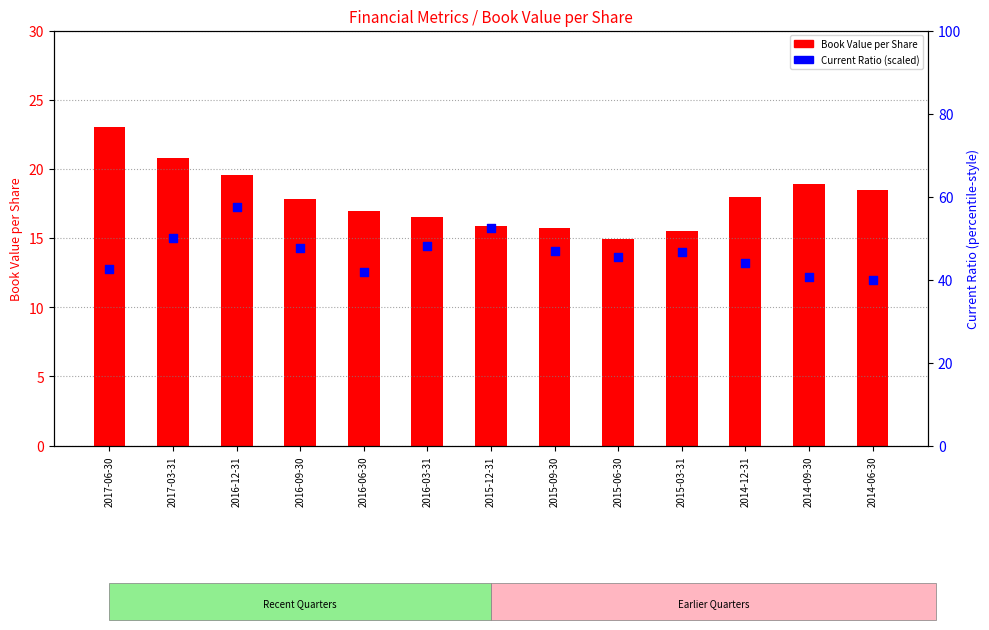

Which series reaches the minimum Y coordinate?

Book Value per Share